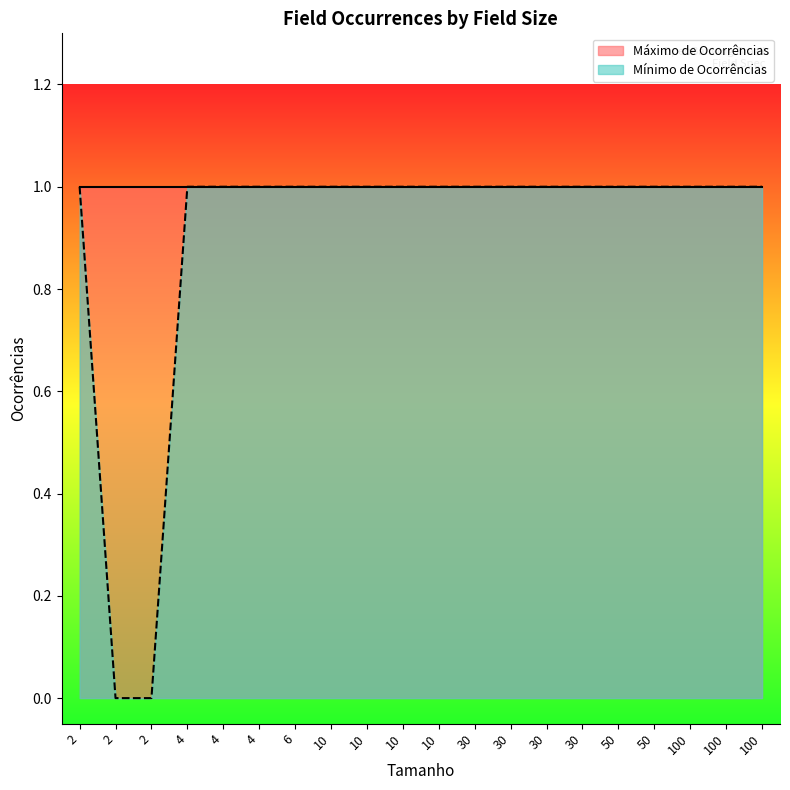

At which category is the sum across all series the highest?

30